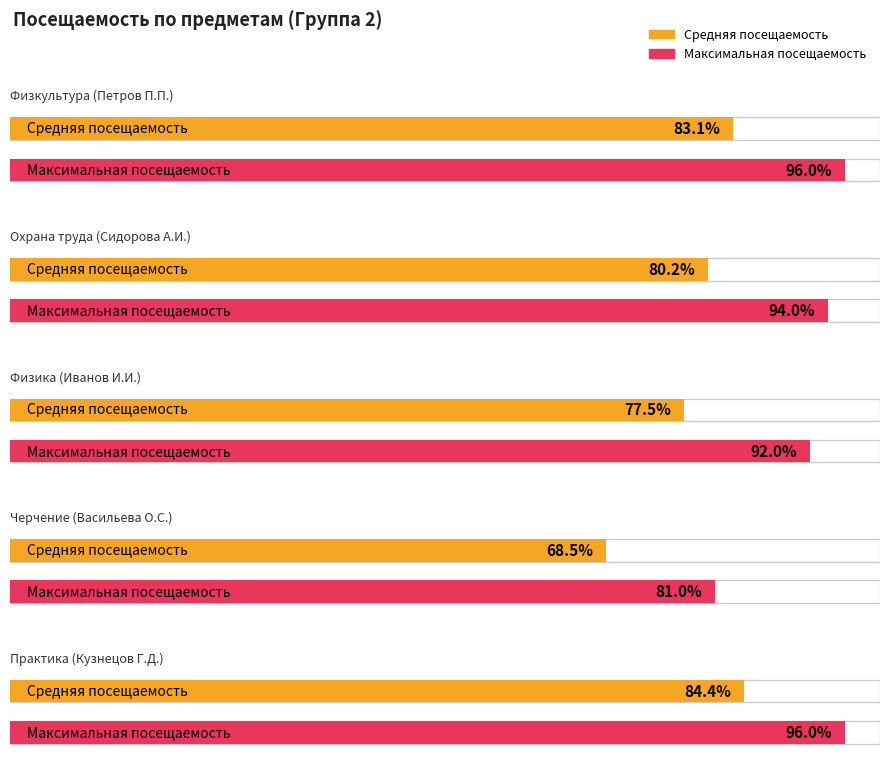

List the series in order of their peak value, highest first.

Максимальная посещаемость, Средняя посещаемость